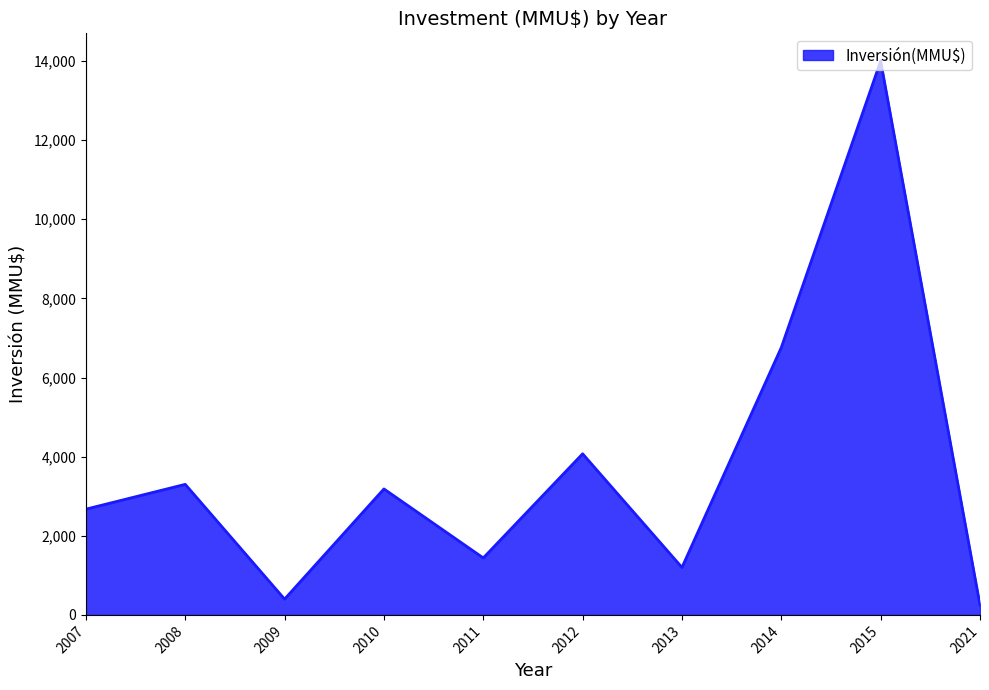

What is the greatest value displayed?

14000